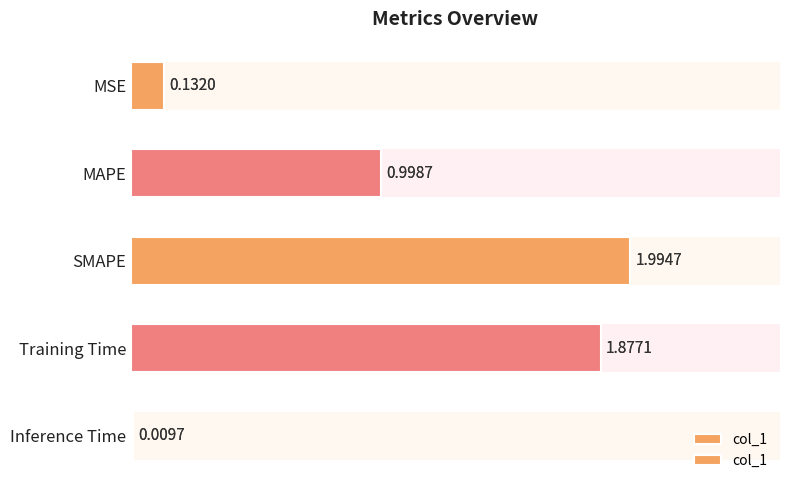

What is the maximum value shown in the chart?

2.0